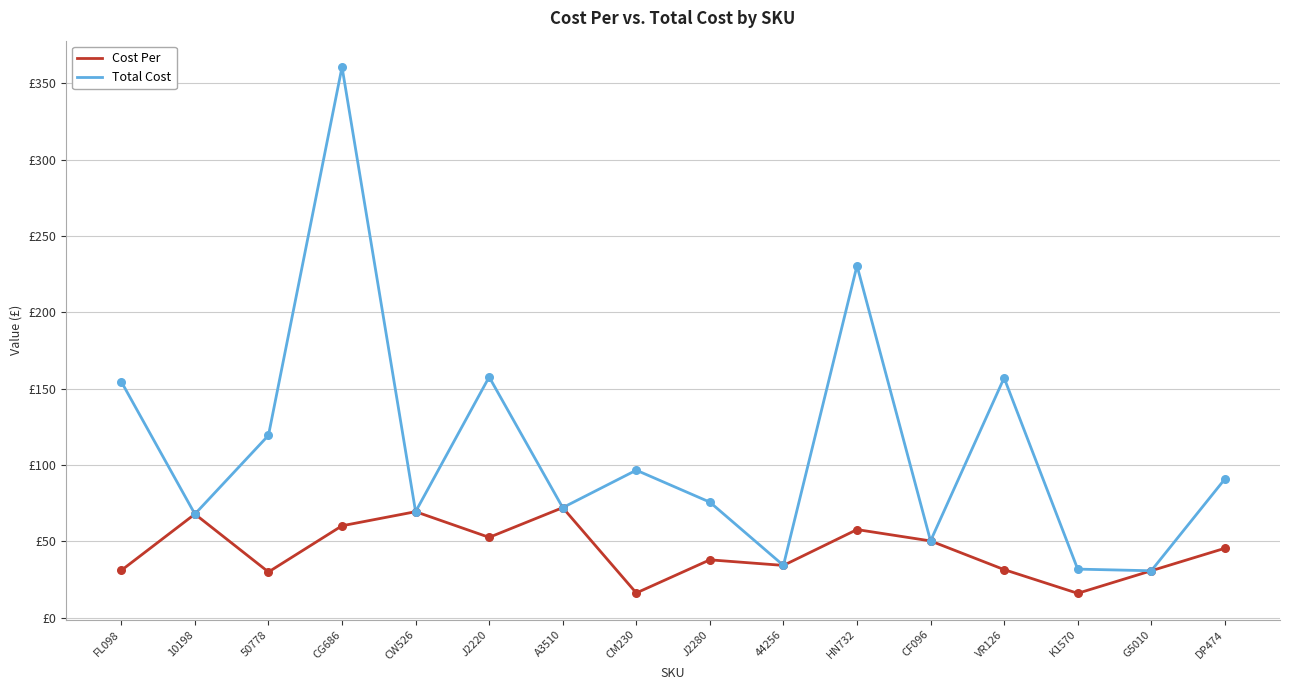

At how many categories does at least one series exceed 77?

8